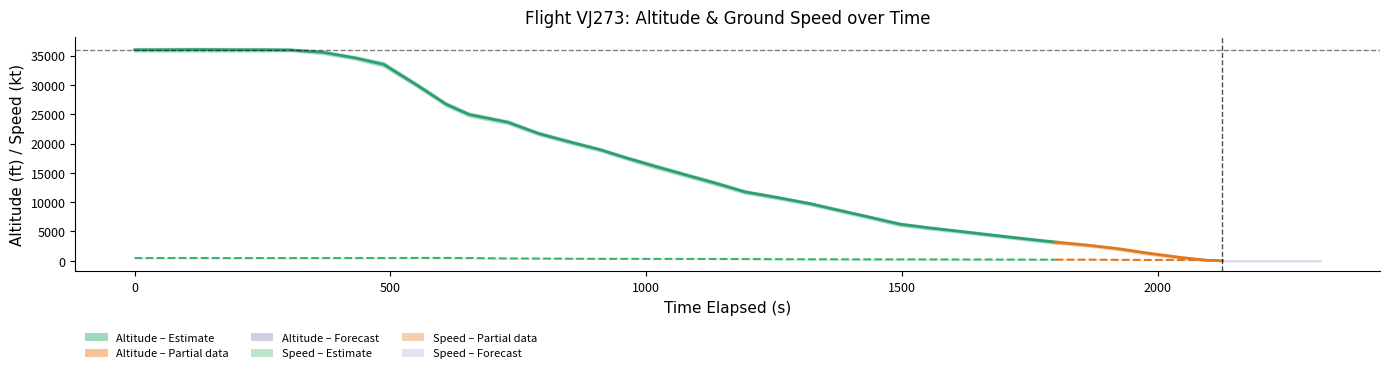

What is the minimum value for ground_speed?

20